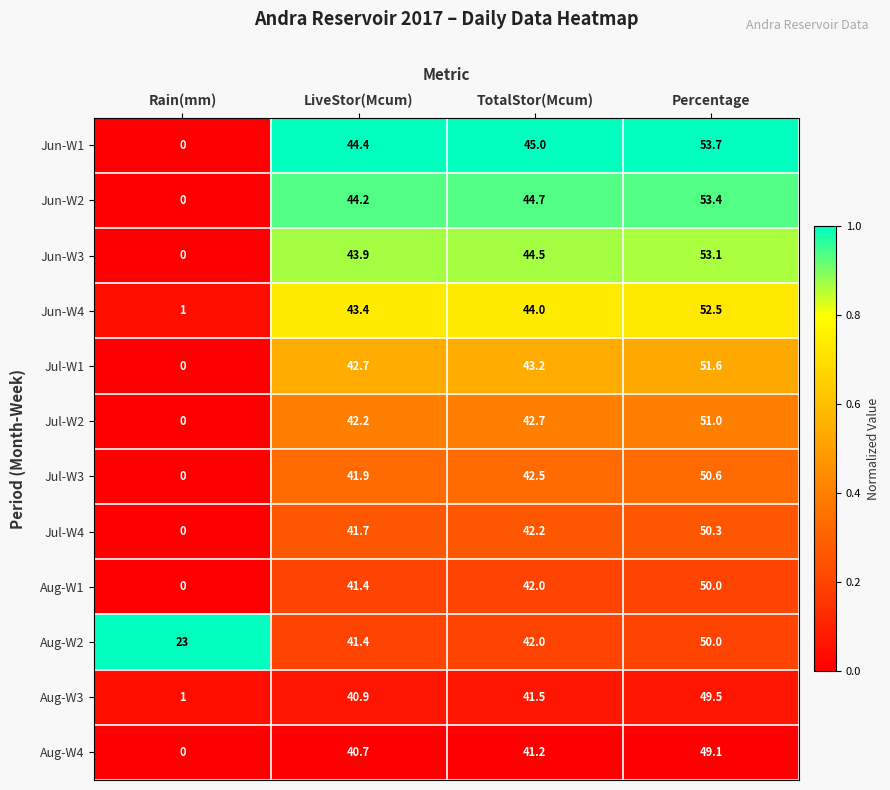

Which series changed the most between Rain(mm) and Percentage?

Jun-W1